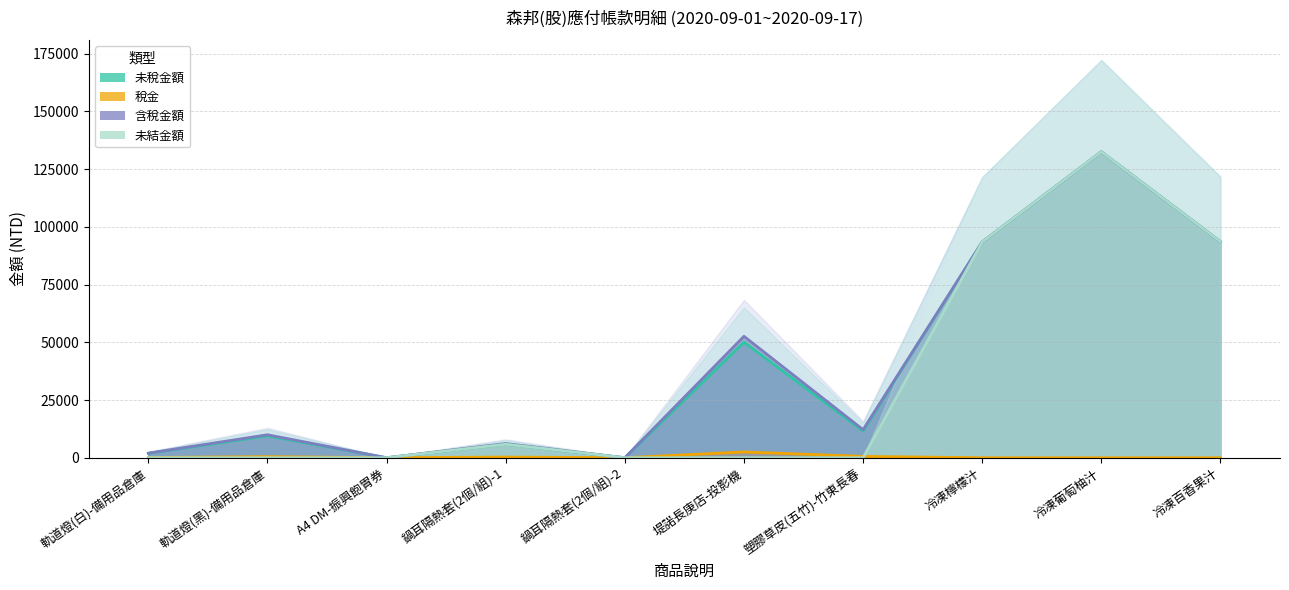

The 未稅金額 series shows 5857 at 鍋耳隔熱套(2個/組)-1. True or false?

True